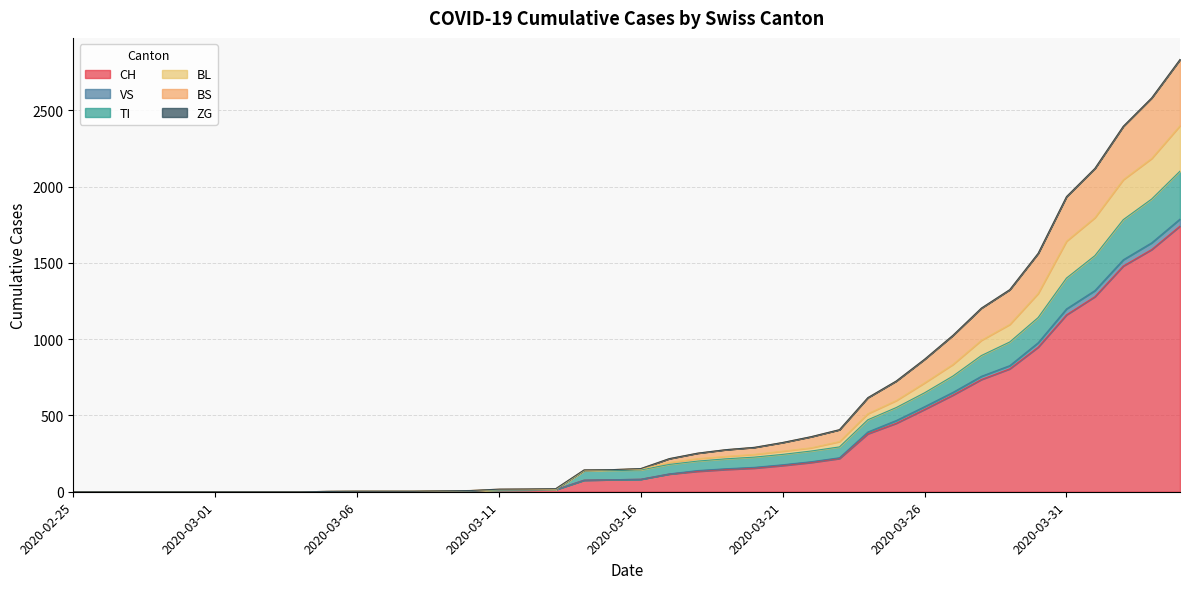

True or false: VS and TI cross at least once.

False